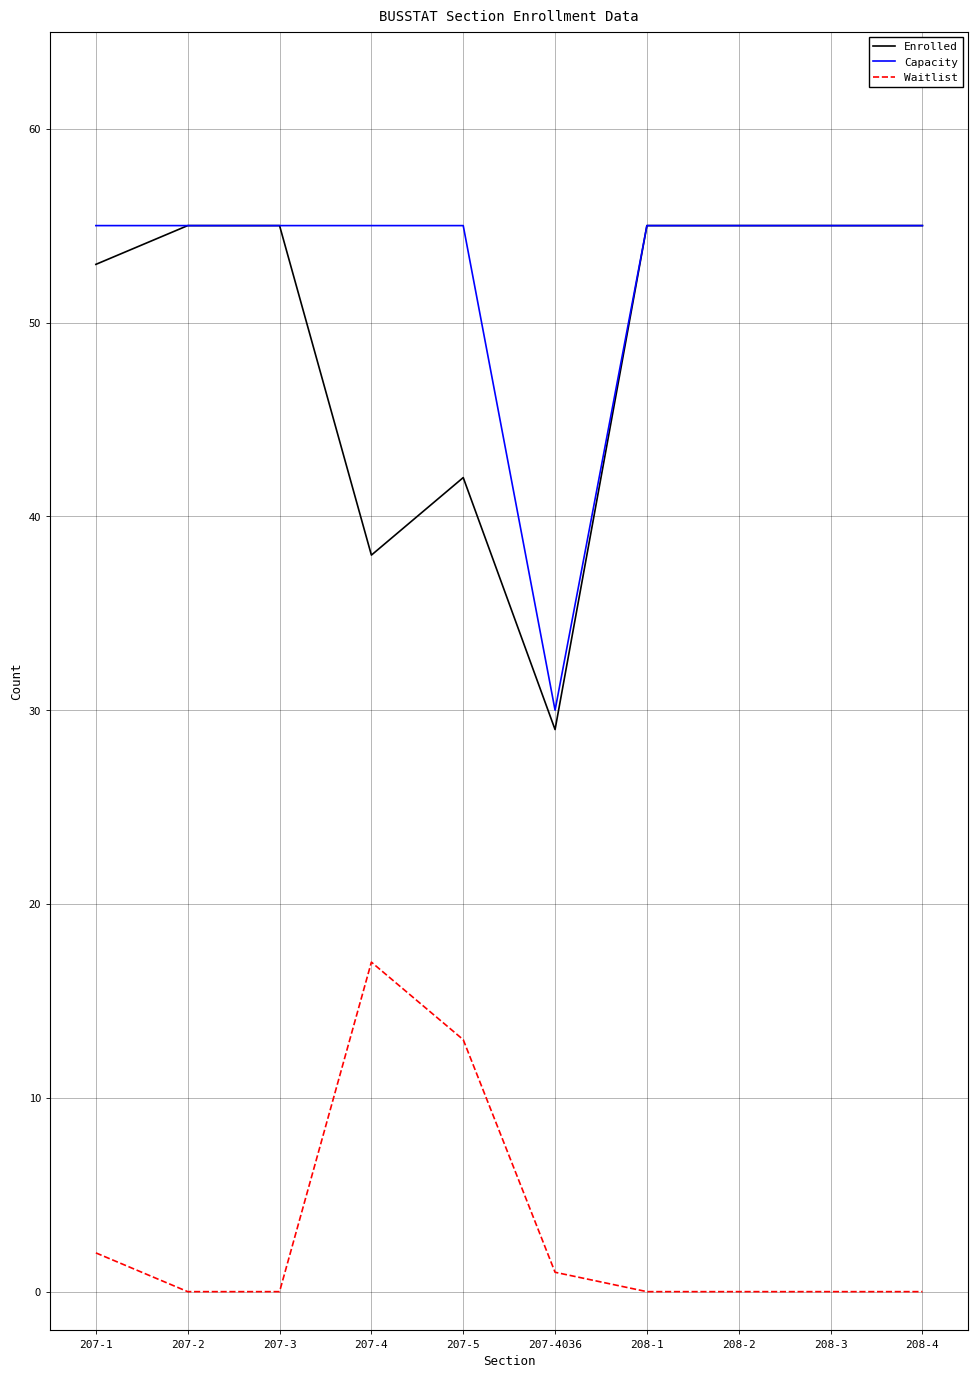

True or false: Waitlist and Capacity cross at least once.

False